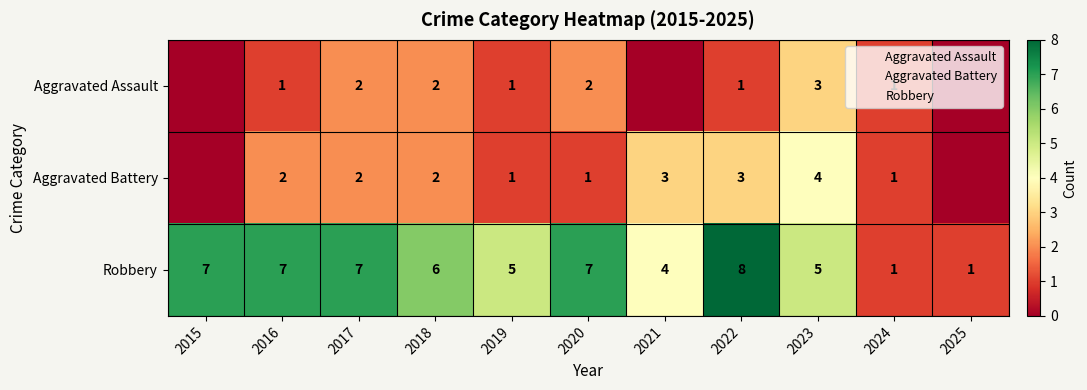

Read the Aggravated Battery value at 2020.

1